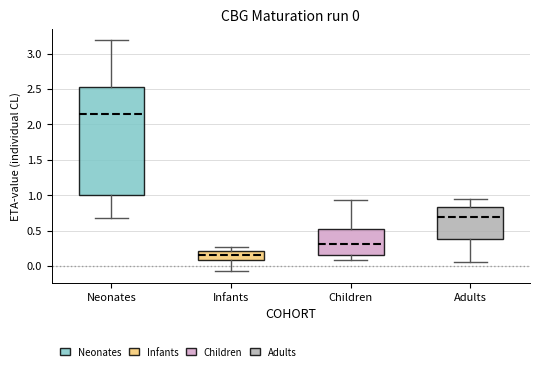

Which box's median line is the lowest?

Infants